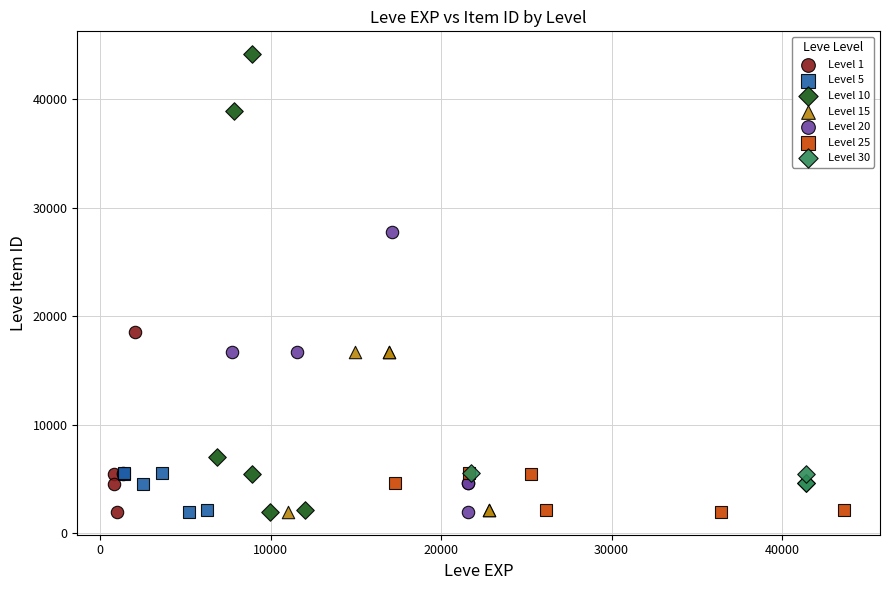

Which series reaches the maximum Y coordinate?

Level 10